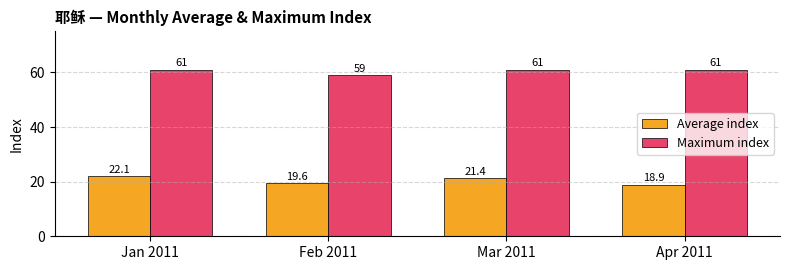

Is the value of Average index at Feb 2011 greater than the value of Maximum index at Mar 2011?

No